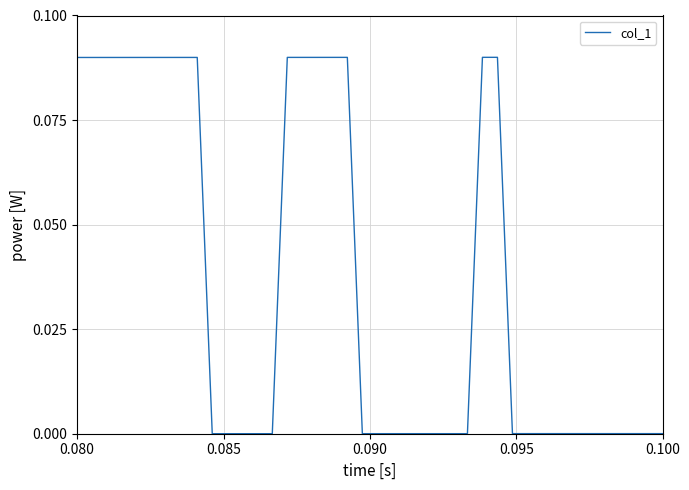

Count the number of data series in this chart.

1